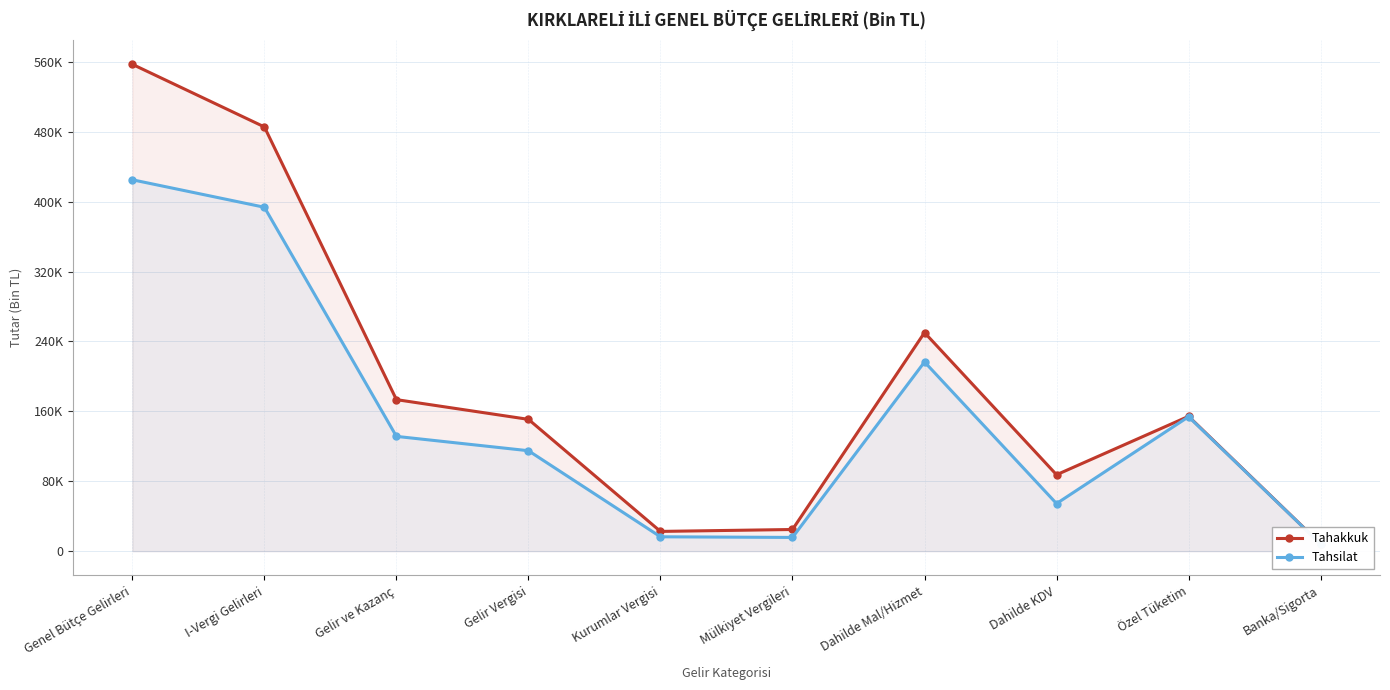

True or false: Tahsilat and Tahakkuk intersect in this chart.

False